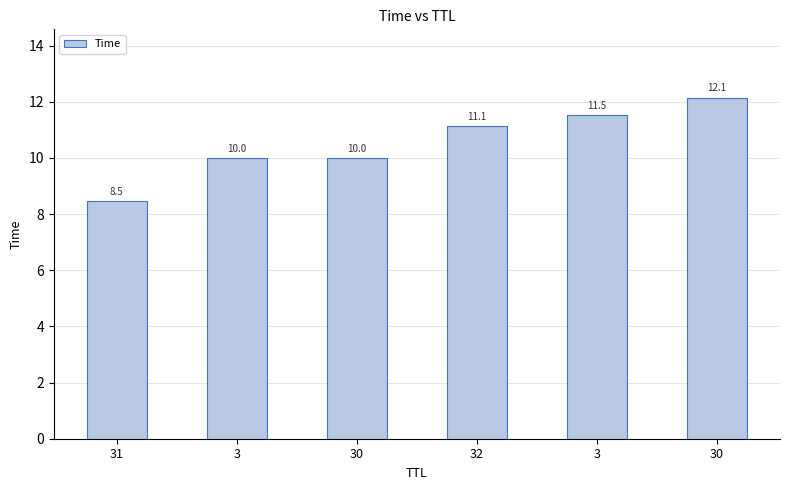

Does the chart contain any negative values?

No